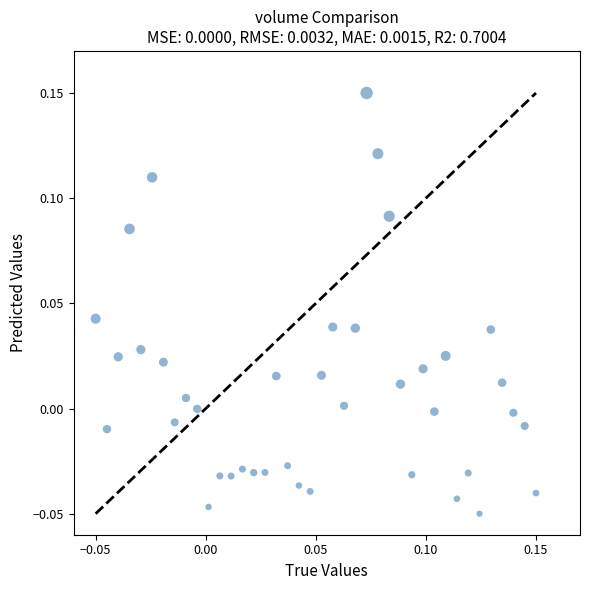

How many data points are displayed?

40